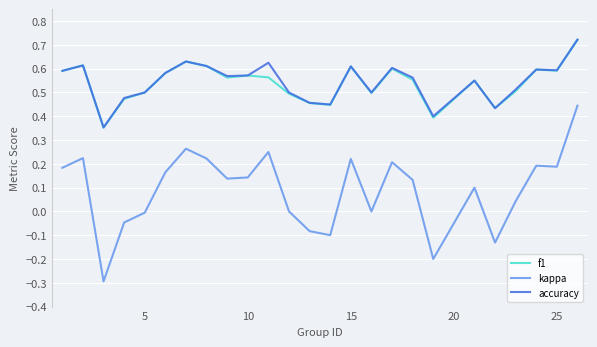

What is the minimum value for kappa?

-0.3